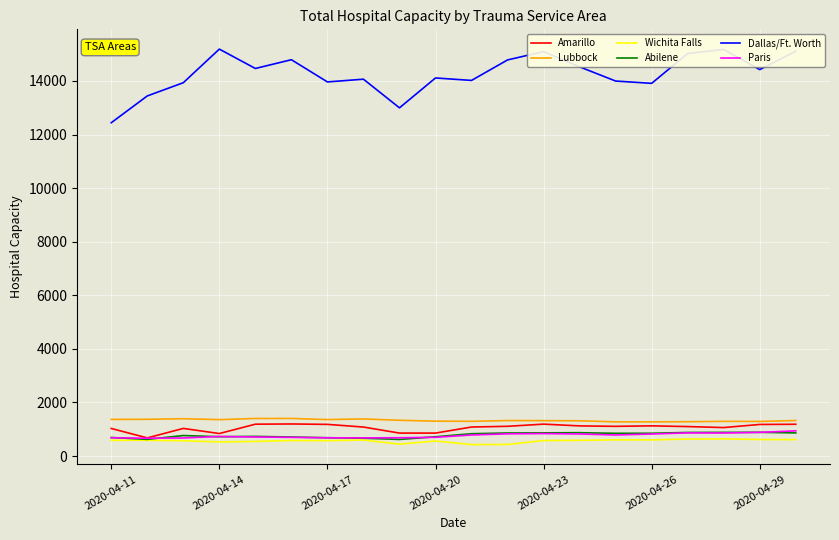

Which series has the largest total across all categories?

Dallas/Ft. Worth